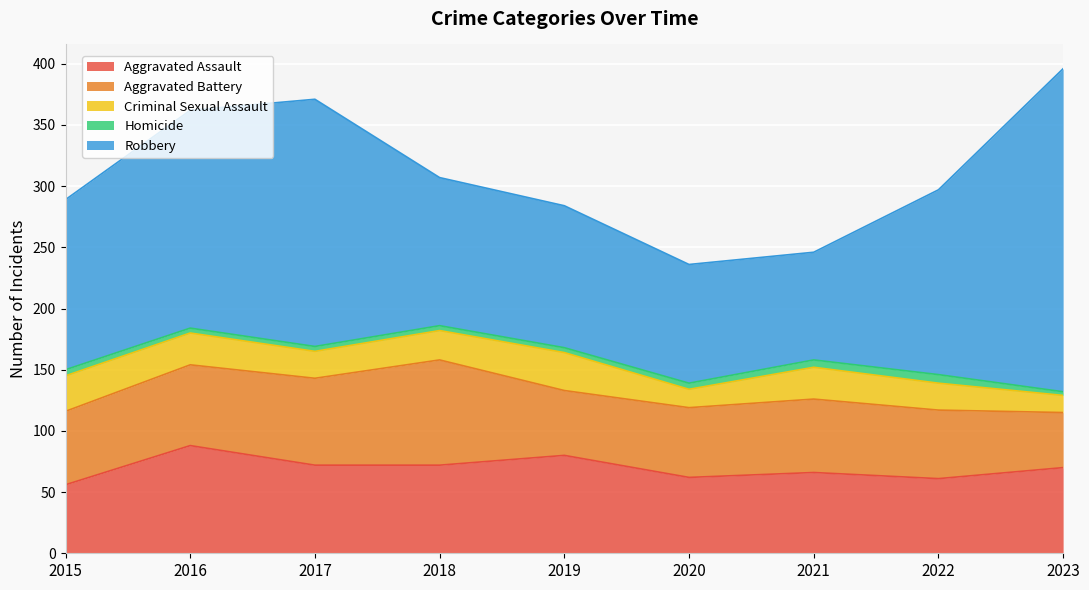

What is the value of the Aggravated Battery point at the 1st from the left?

60